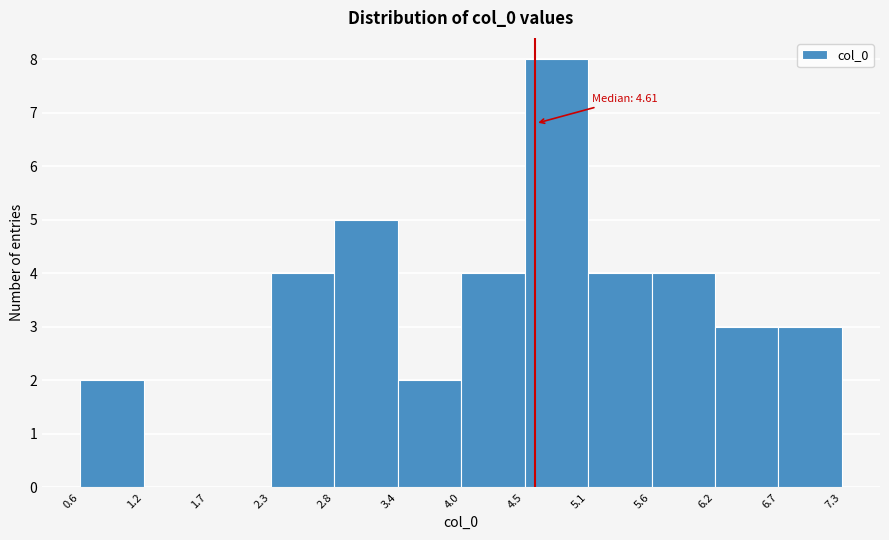

Which range on the x-axis has the tallest bar?

4.5 to 5.1